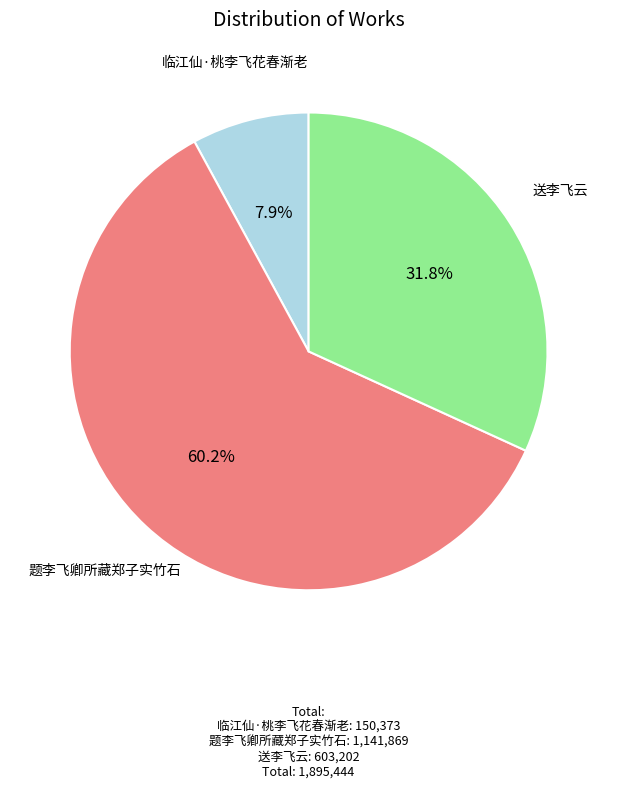

Does 临江仙·桃李飞花春渐老 represent more than half of the total?

No